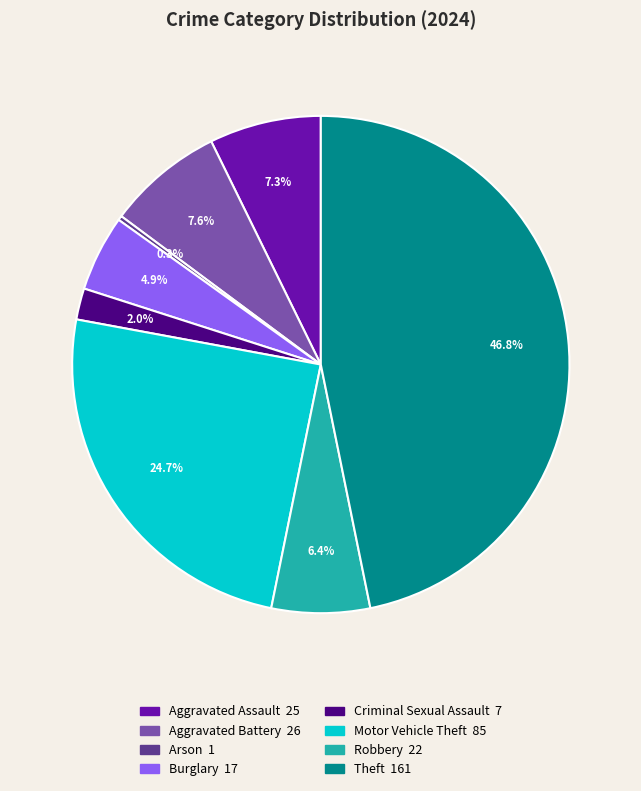

Is there any slice that represents more than half of the pie?

No